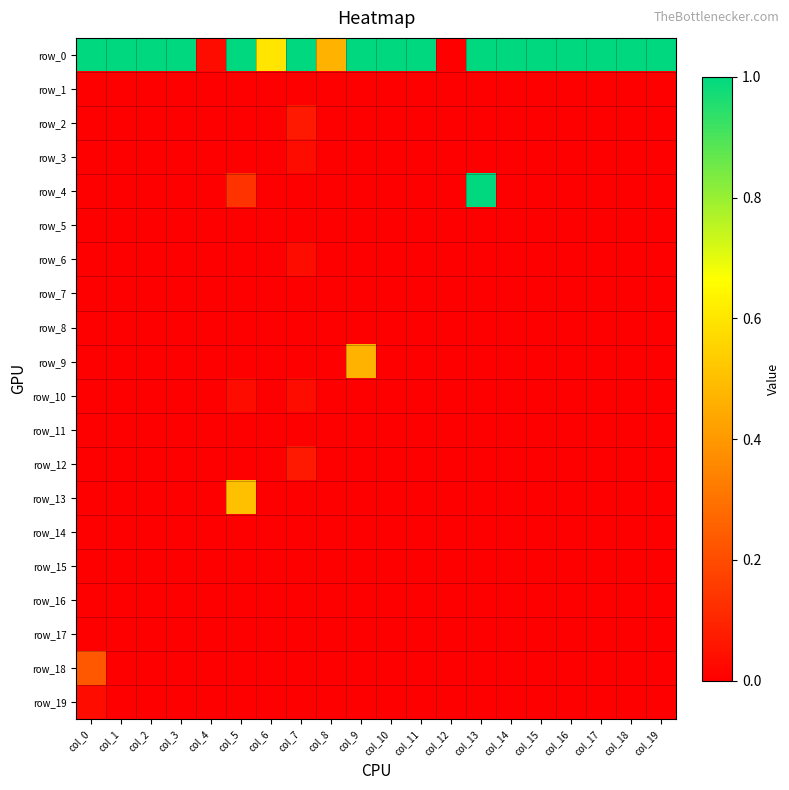

List the labels in order of row_9 value, smallest first.

col_0, col_1, col_2, col_3, col_4, col_5, col_6, col_7, col_8, col_10, col_11, col_12, col_13, col_14, col_15, col_16, col_17, col_18, col_19, col_9